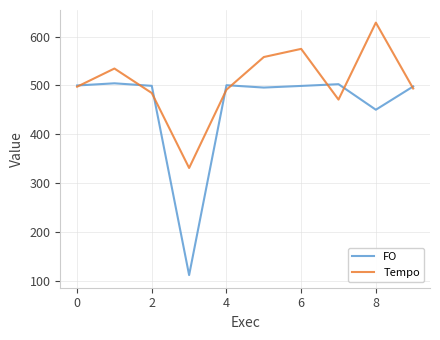

Which series has the largest total across all categories?

Tempo